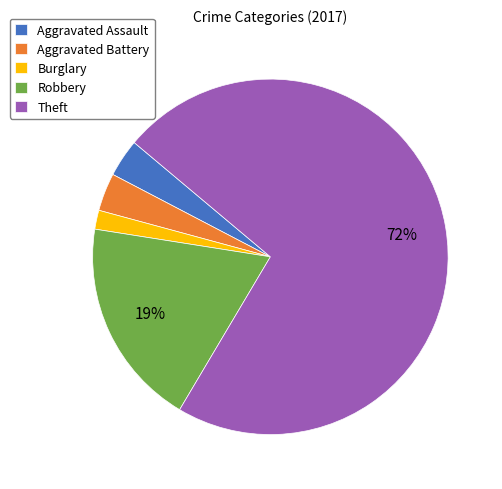

To the nearest percent, what is the difference between the largest and smallest slice percentages?

71%